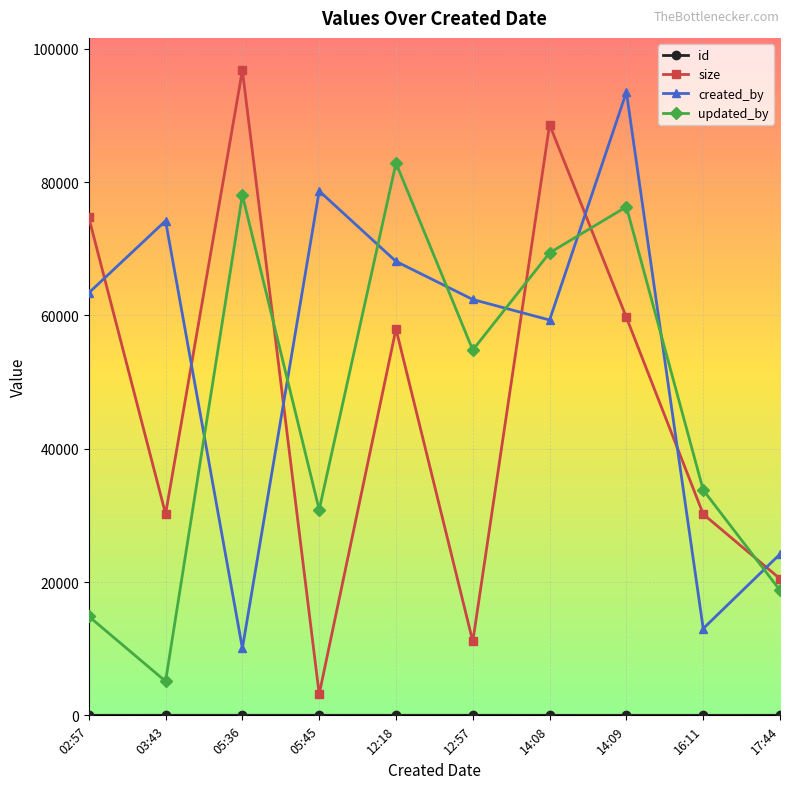

What is the total value across all series at 02:57?

152936